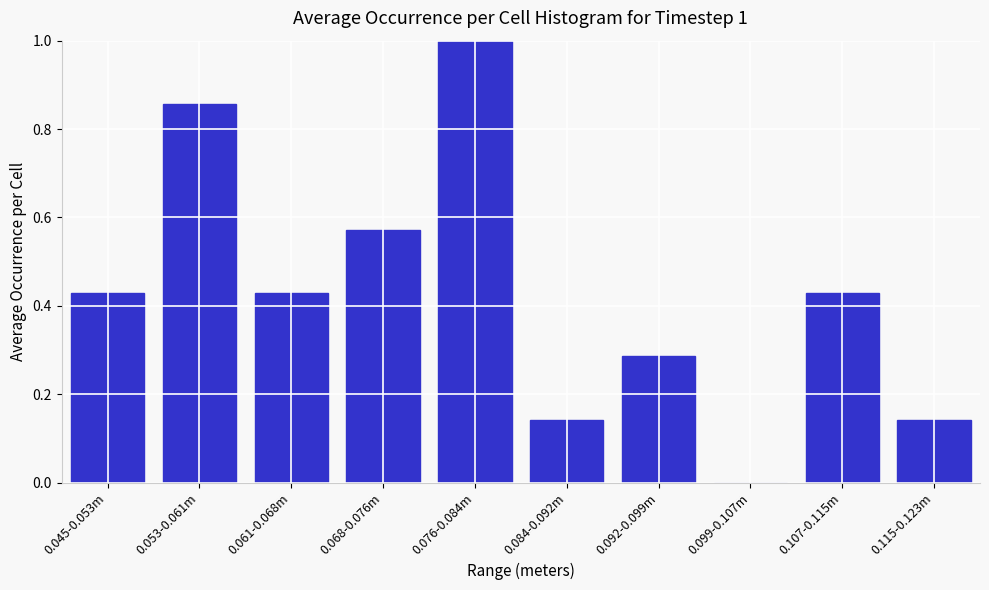

At which category does the chart reach its peak across all series?

0.076-0.084m